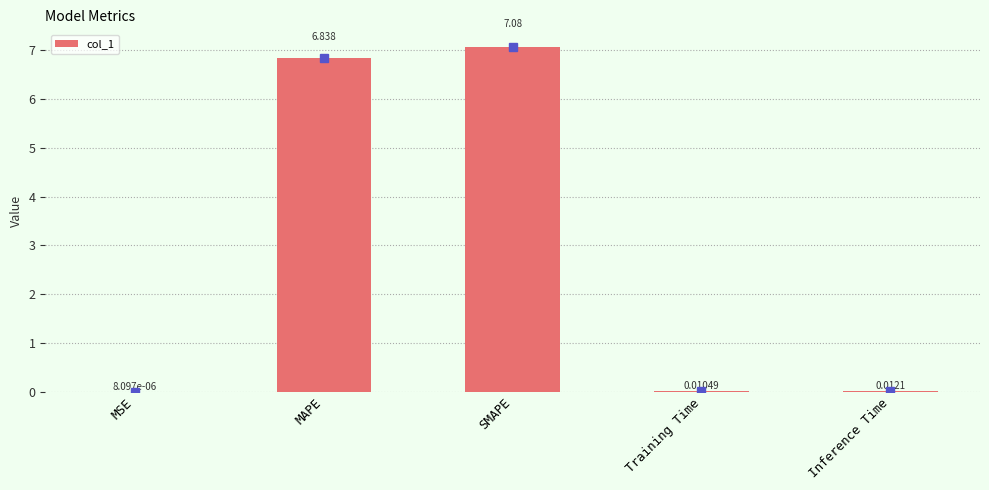

Which has a higher value, SMAPE or Training Time?

SMAPE